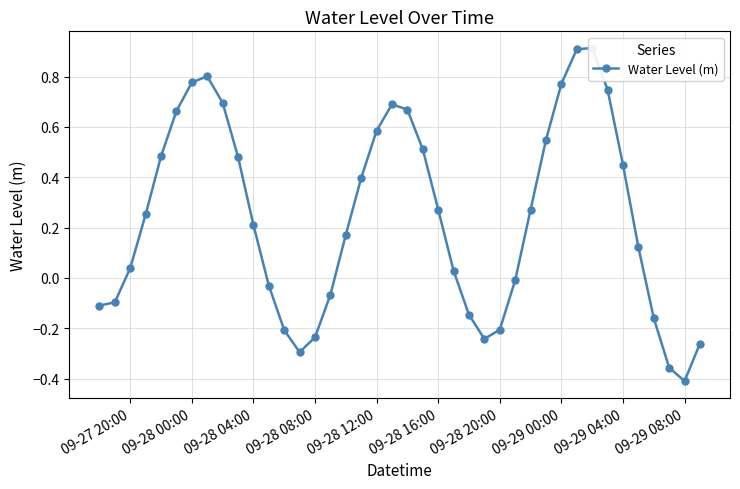

What is the minimum value shown in the chart?

-0.4